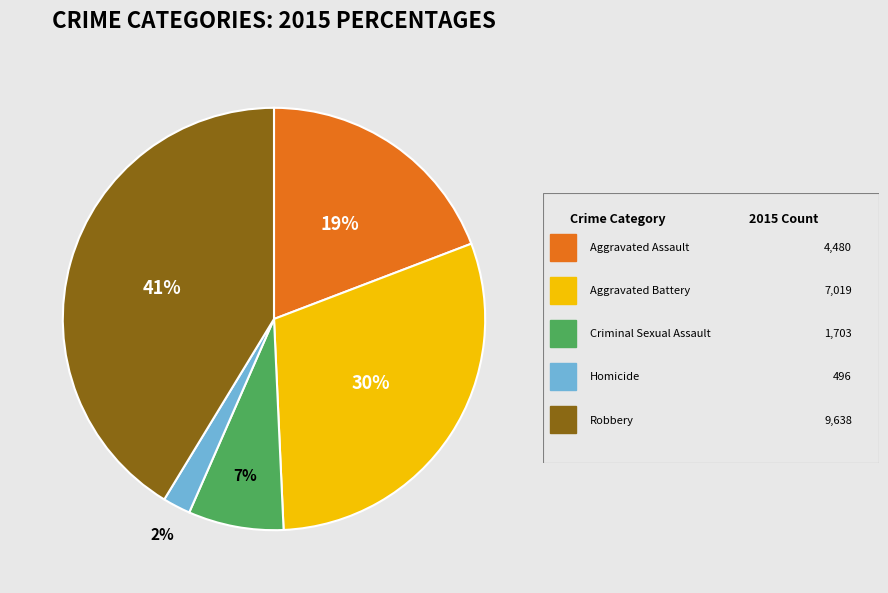

To the nearest percent, what is the difference between the largest and smallest slice percentages?

39%